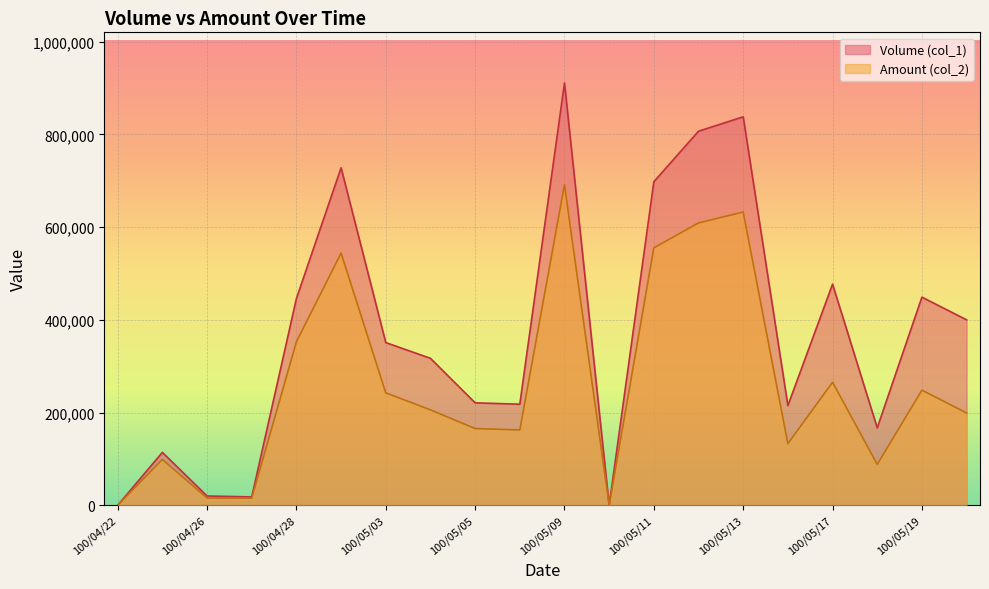

Which series has the largest total across all categories?

Volume (col_1)